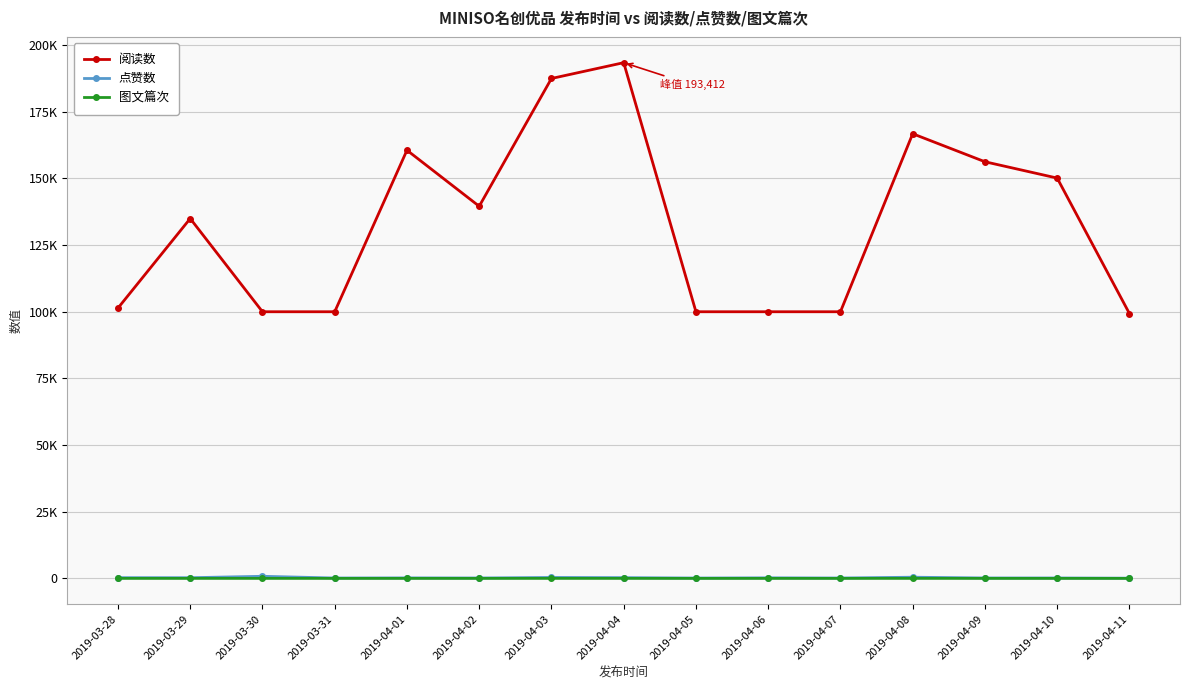

Where is 图文篇次 nearest to the value 2?

2019-03-28